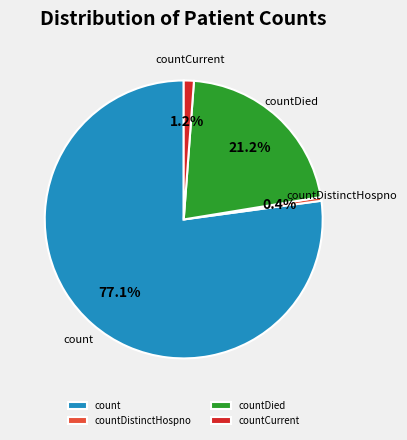

Does any single category account for the majority?

Yes